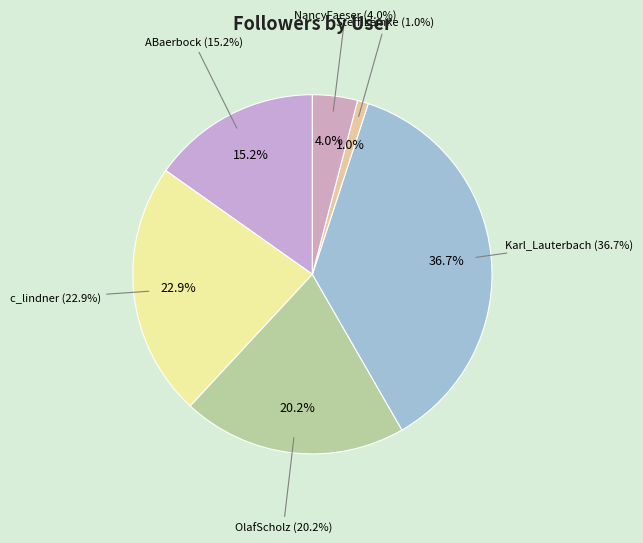

True or false: Karl_Lauterbach accounts for 37% of the total.

True